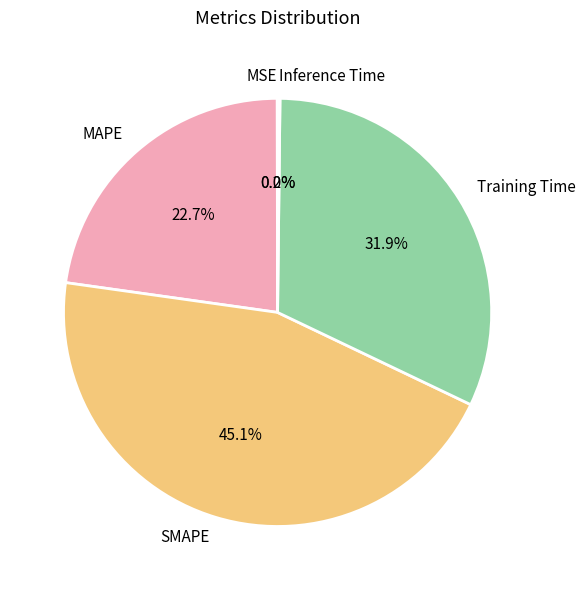

Which slice is the largest?

SMAPE